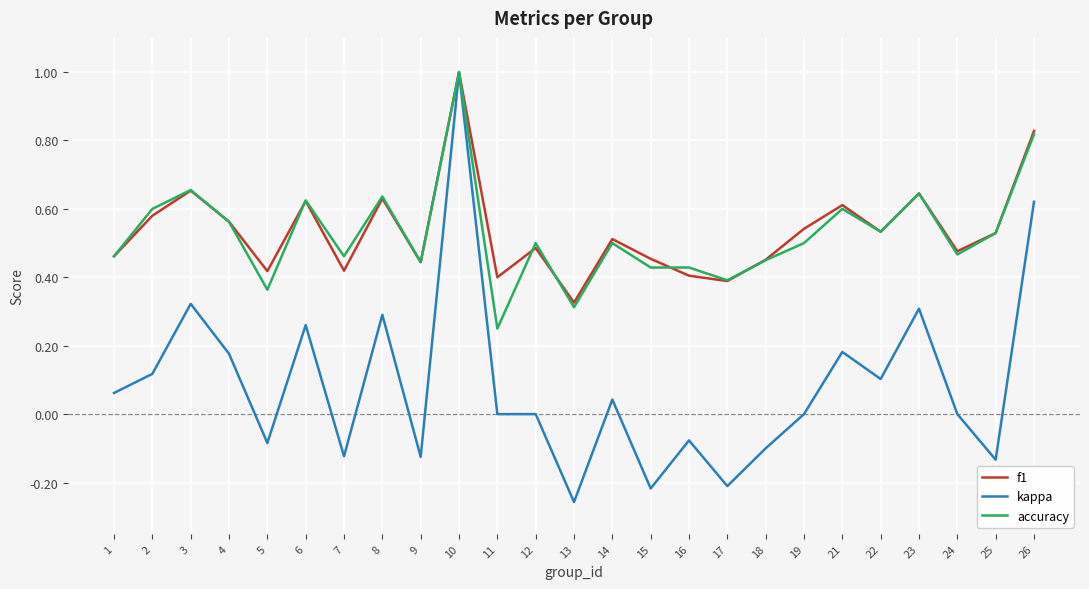

At which category does accuracy reach its first local peak?

3